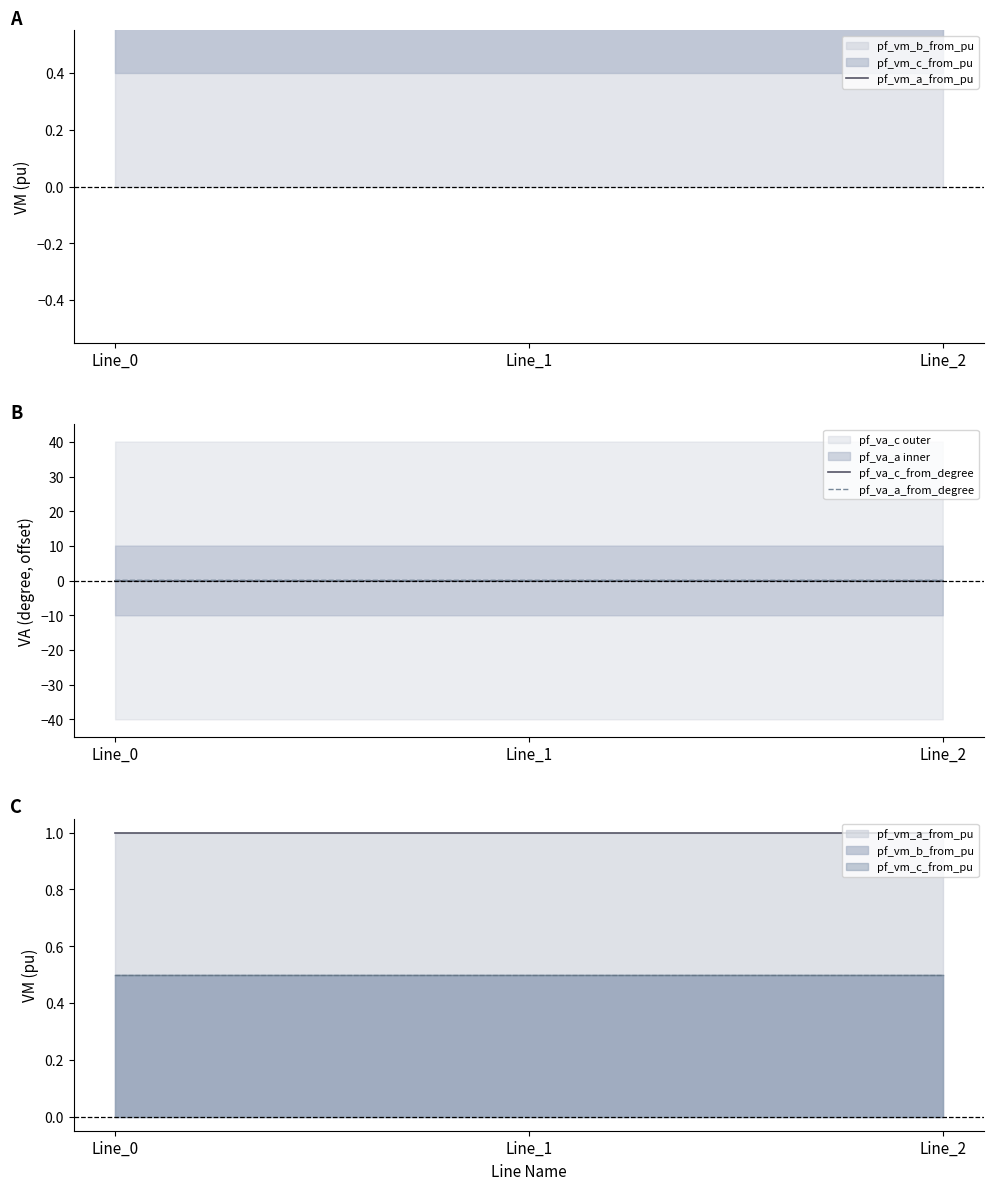

True or false: pf_va_c_from_degree has a value of -0.0 at Line_2.

False